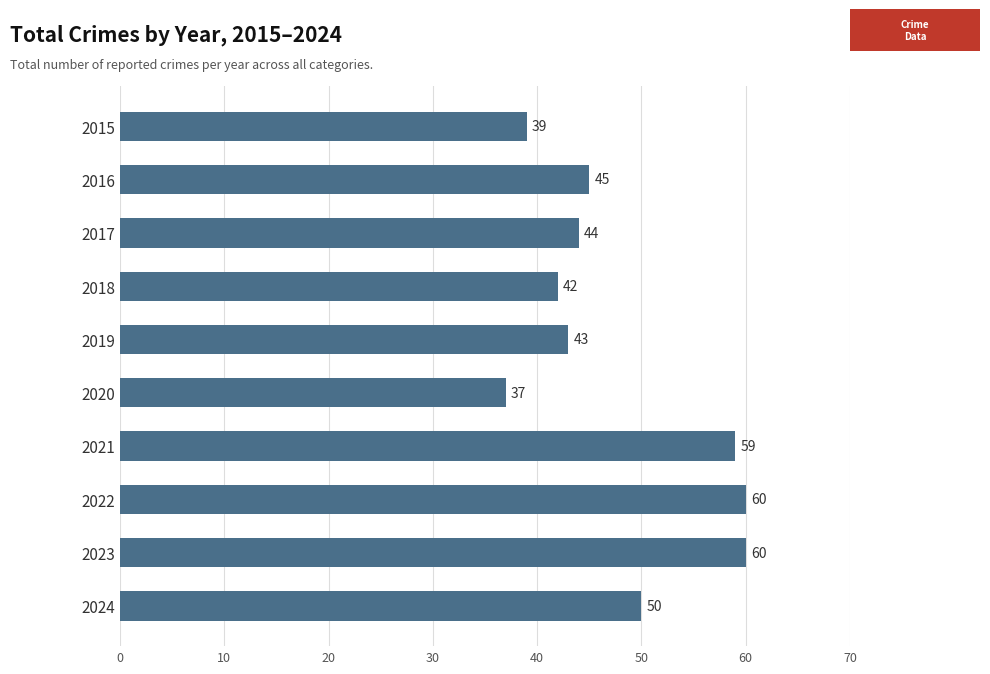

What is the sum of the values at 2024 and 2018?

92